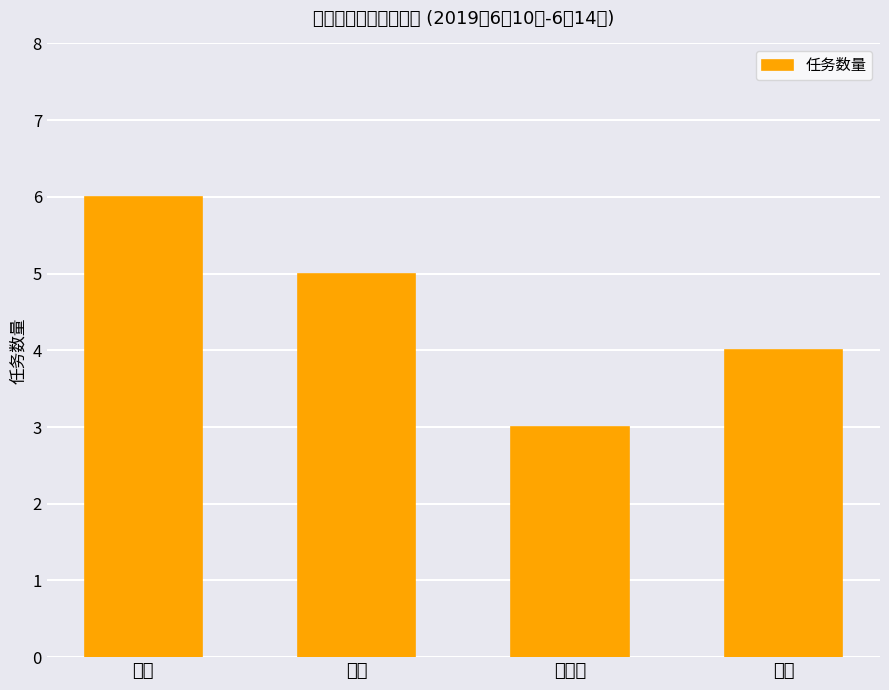

Which has a higher value, 胥涛 or 程欢?

程欢